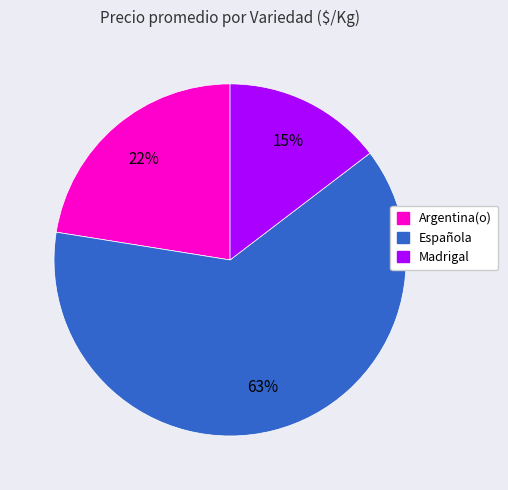

Is the sum of Argentina(o) and Madrigal greater than half?

No